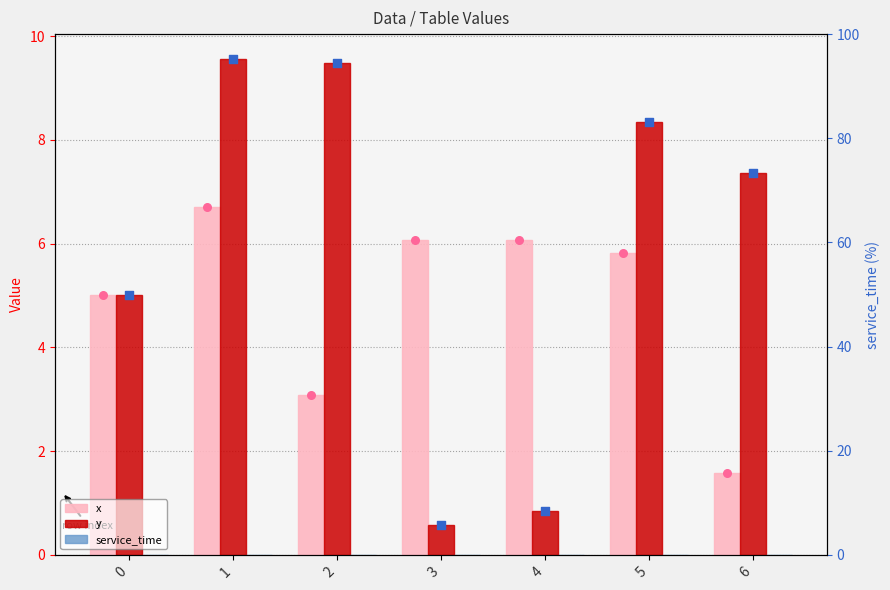

Which series has the widest spread of Y values?

y